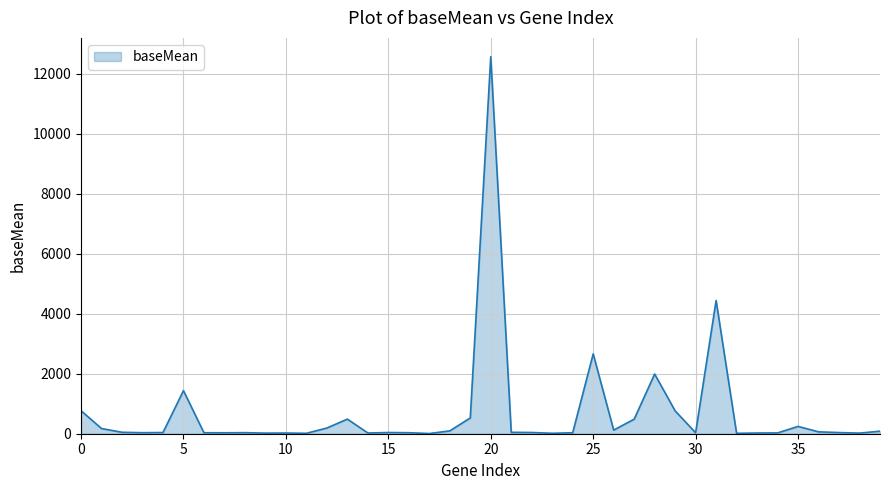

What is the maximum value shown in the chart?

12573.9